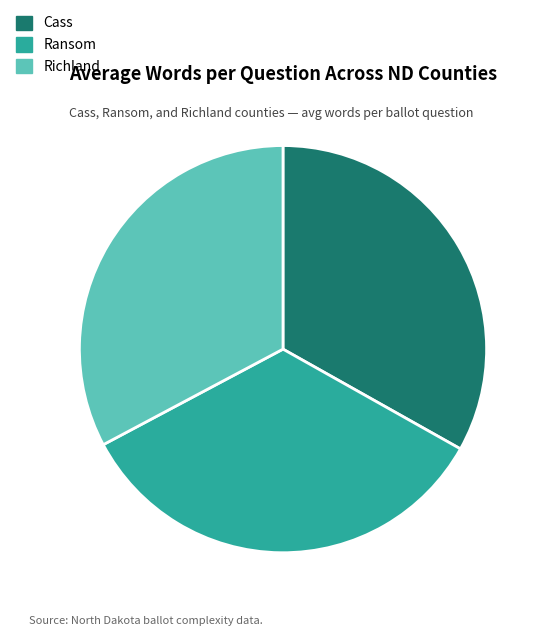

Is the sum of Richland and Cass greater than half?

Yes